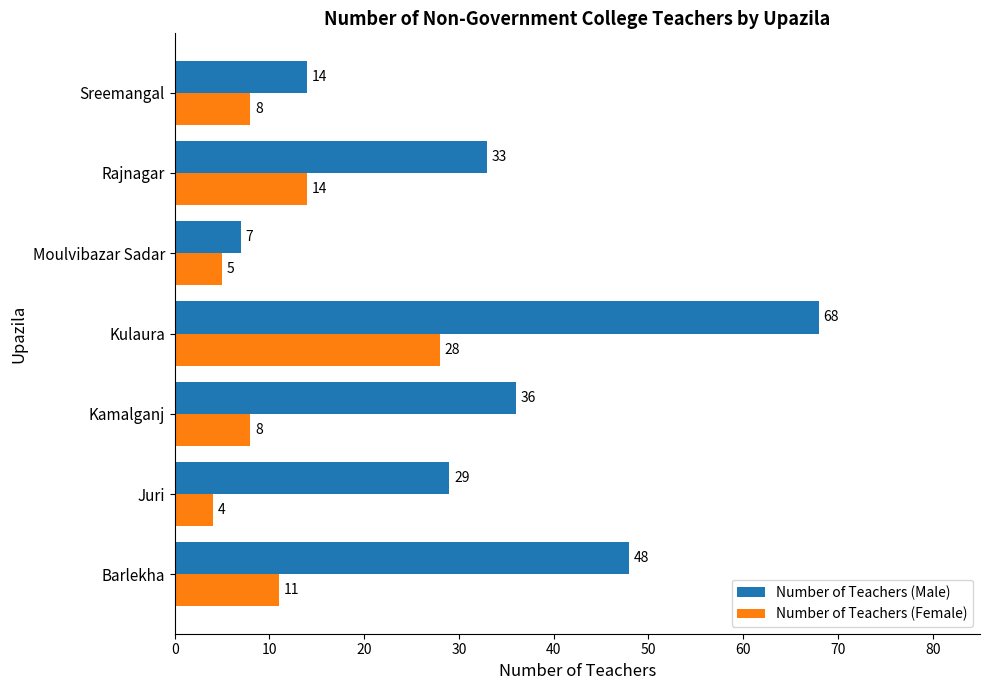

Is it true that Number of Teachers (Female) equals 14 at Rajnagar?

True